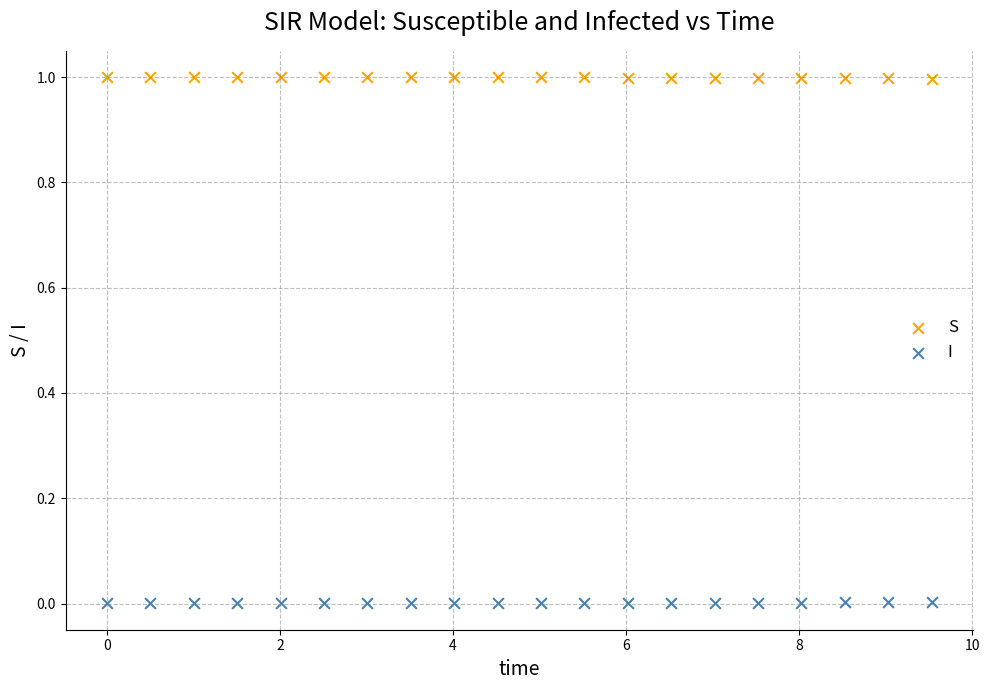

Which series contains the lowest Y value?

I